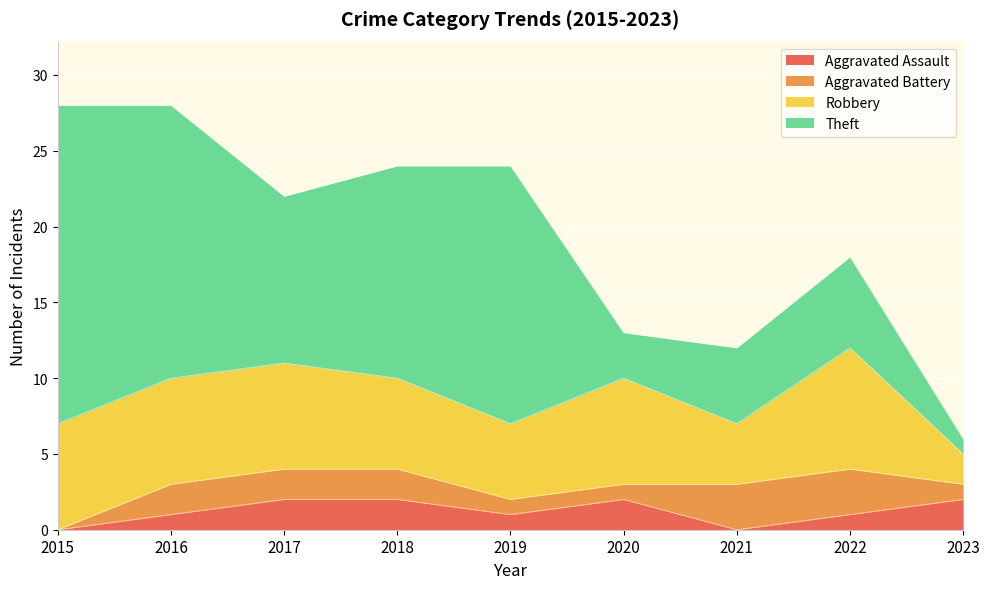

How many intersections are there between Aggravated Assault and Aggravated Battery?

2